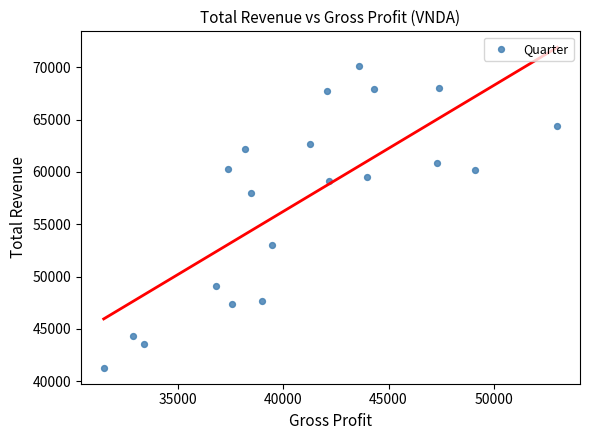

What Y value in the scatter plot is closest to 55700?

58000